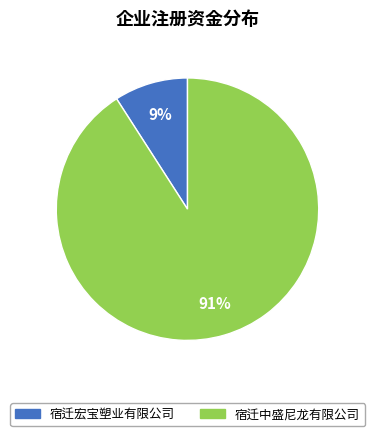

Rank the categories by value from highest to lowest.

宿迁中盛尼龙有限公司, 宿迁宏宝塑业有限公司